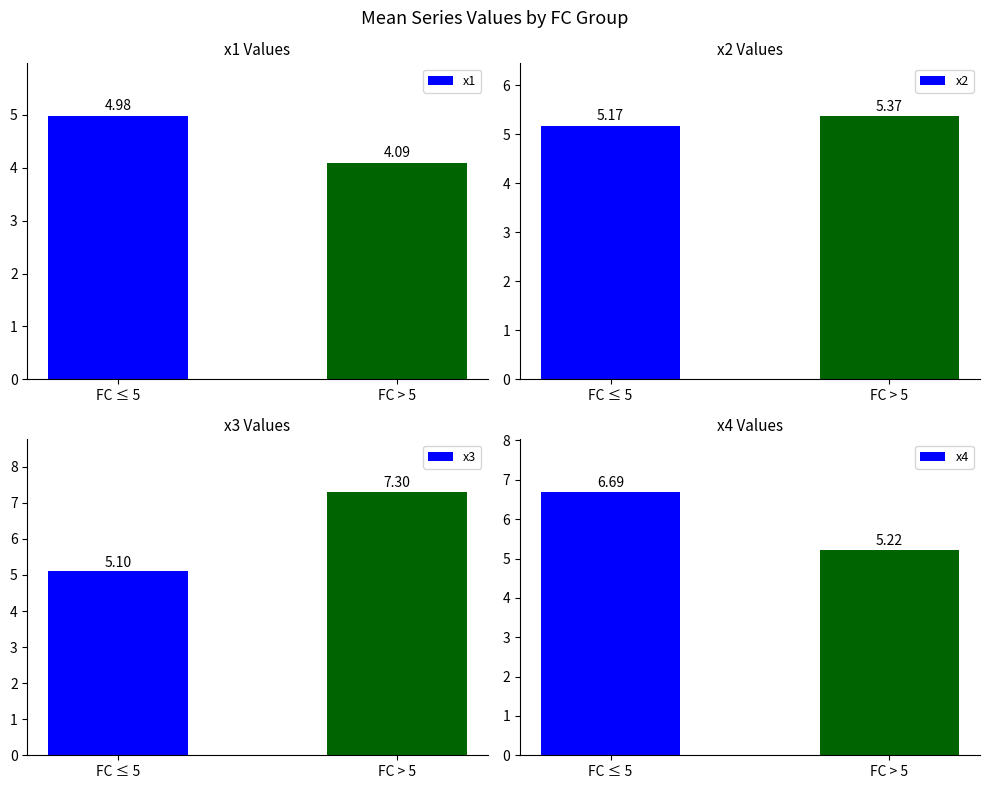

What is the total value across all series at FC ≤ 5?

21.9